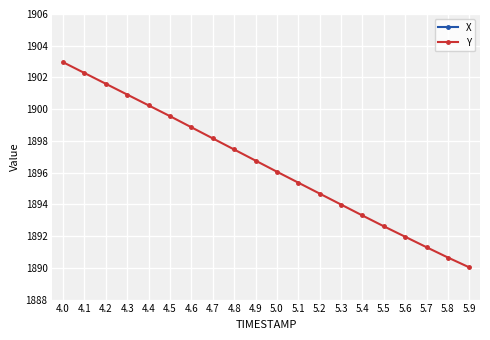

Which category has the lowest value across all series?

5.9